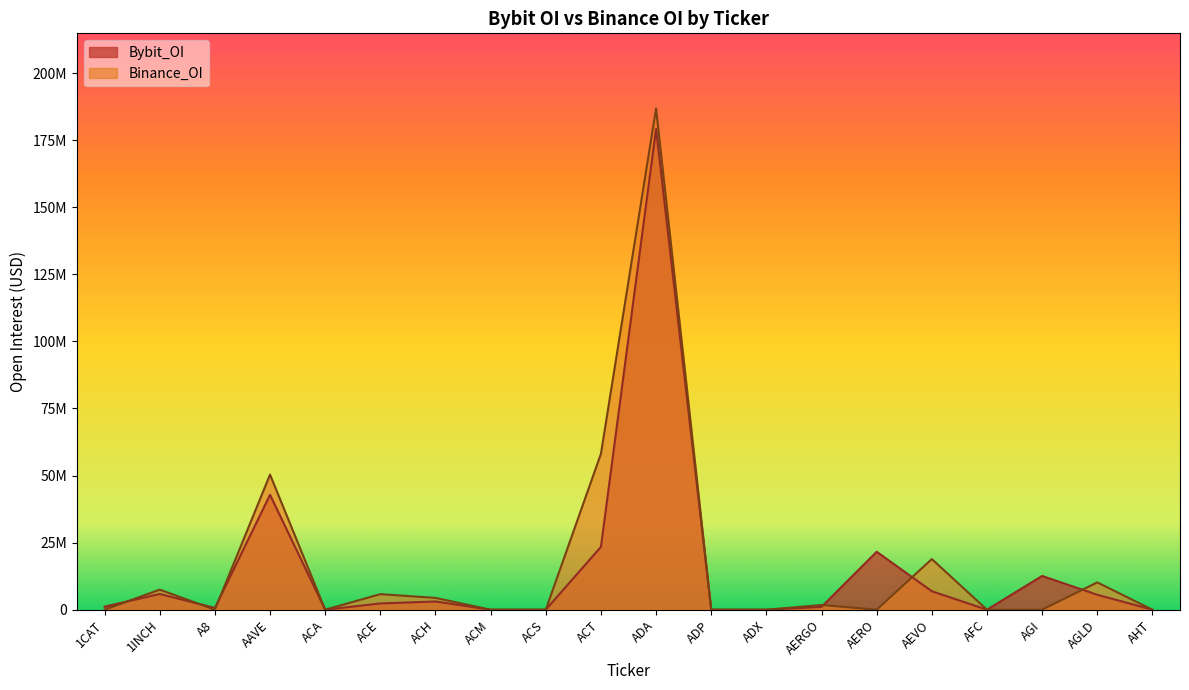

True or false: Bybit_OI has more than 1 interior local peaks.

True